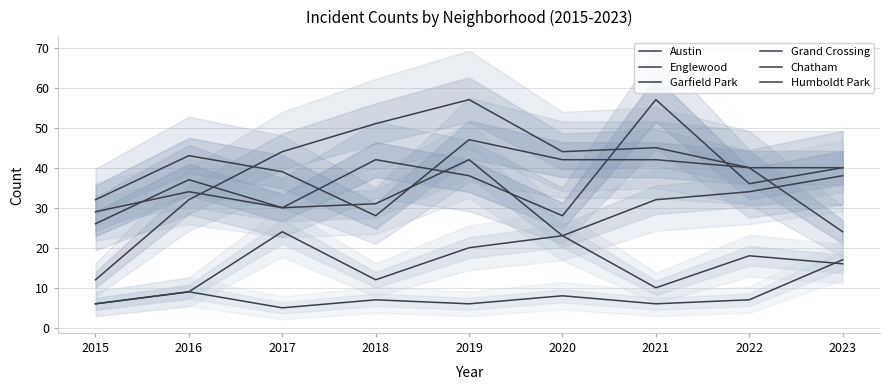

List the series in order of their peak value, highest first.

Austin, Garfield Park, Englewood, Grand Crossing, Chatham, Humboldt Park